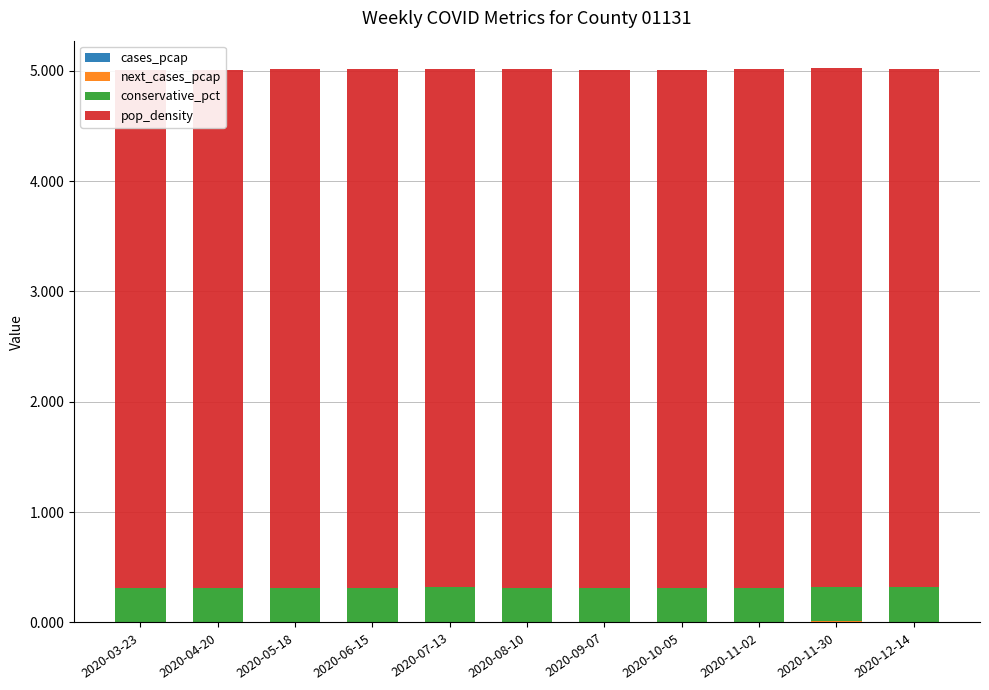

Which has a higher value, 2020-10-05 or 2020-08-10?

2020-08-10